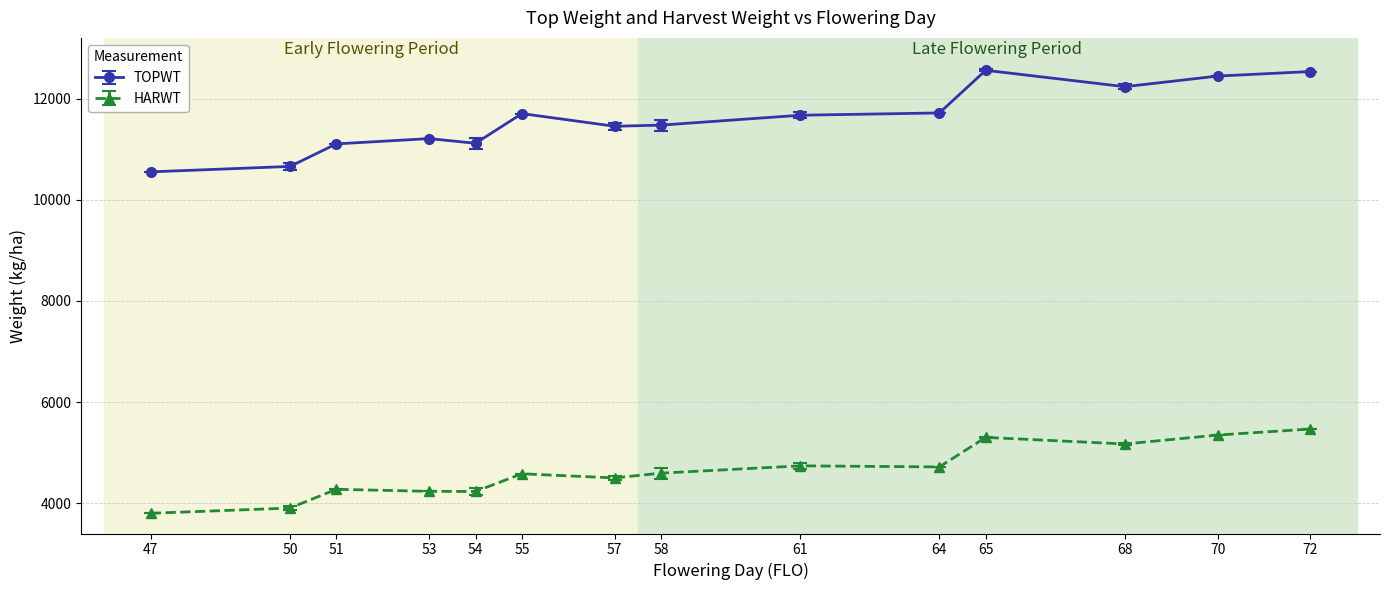

What is the value of the HARWT point at the 9th from the left?

4738.0